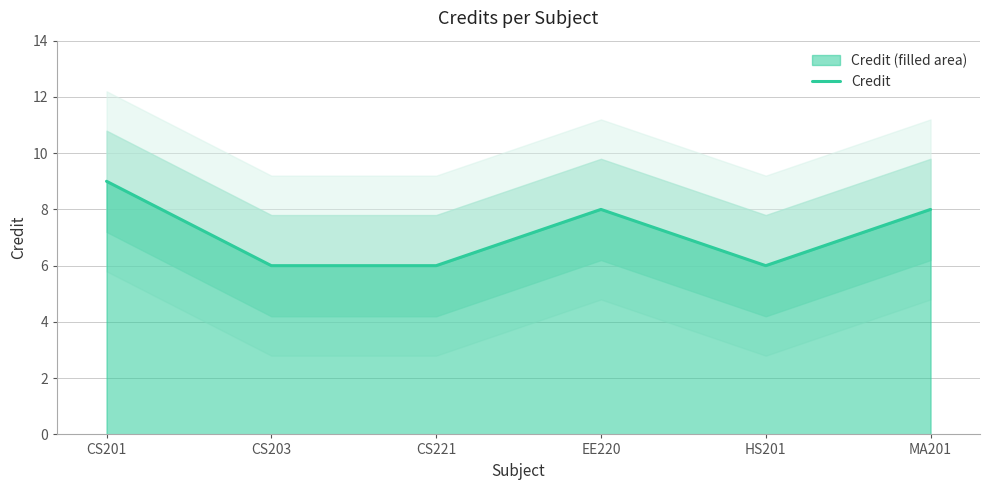

Reading right to left, what are all the values shown in this chart?

MA201=8	HS201=6	EE220=8	CS221=6	CS203=6	CS201=9